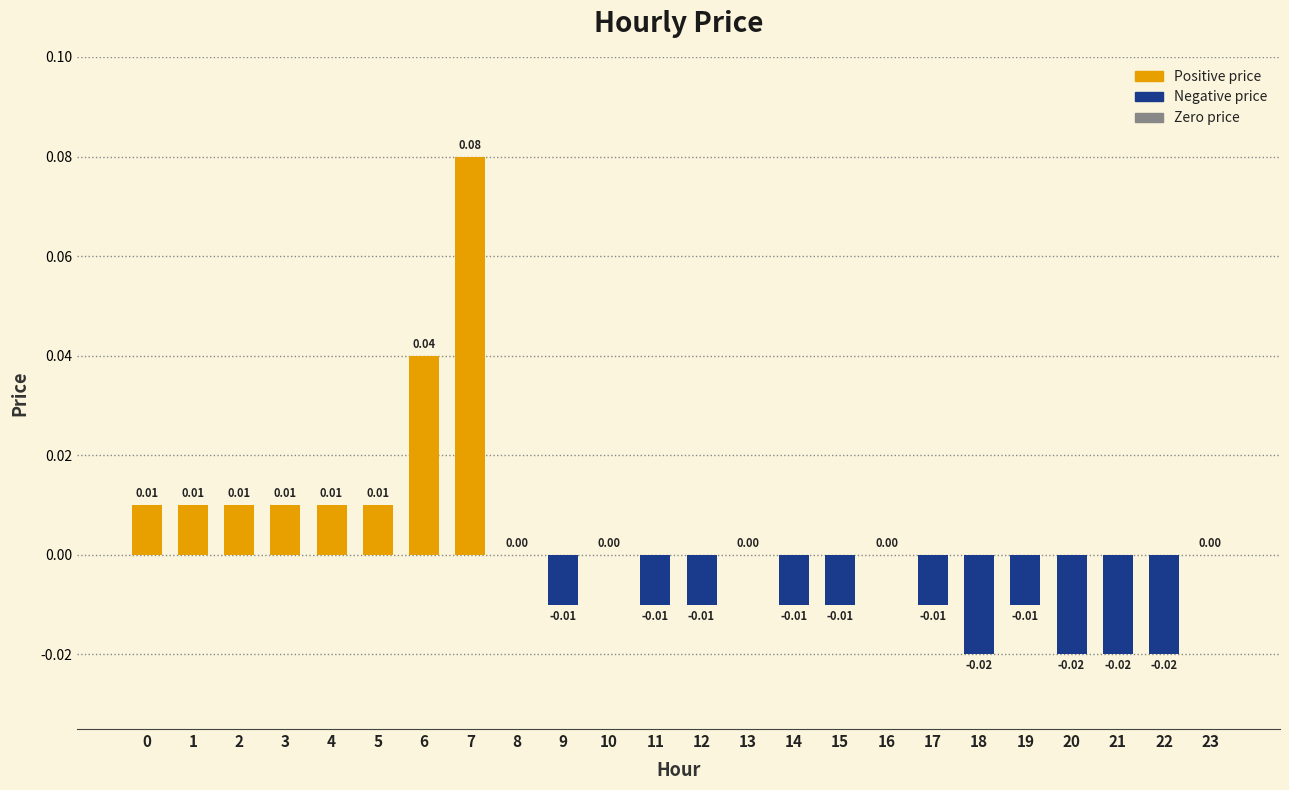

Between 22 and 8, which is larger?

8